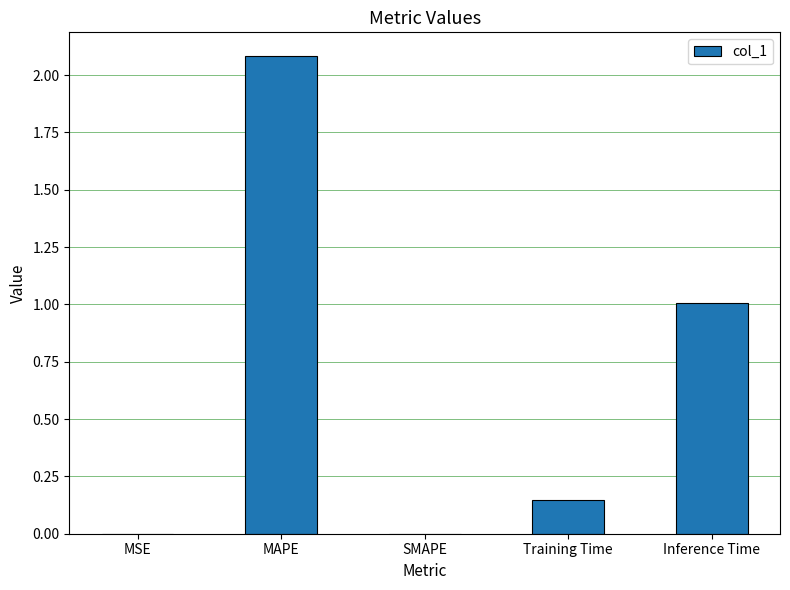

How many series are shown in this chart?

1